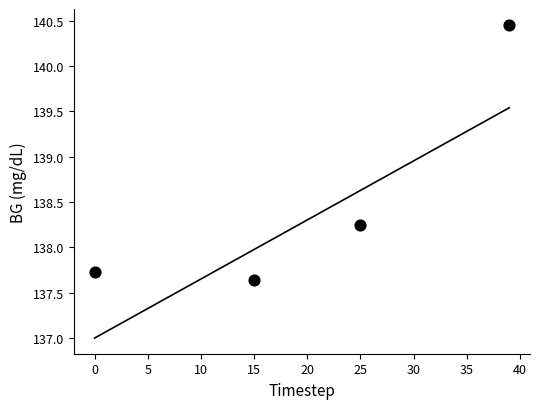

What is the average X value?

19.8